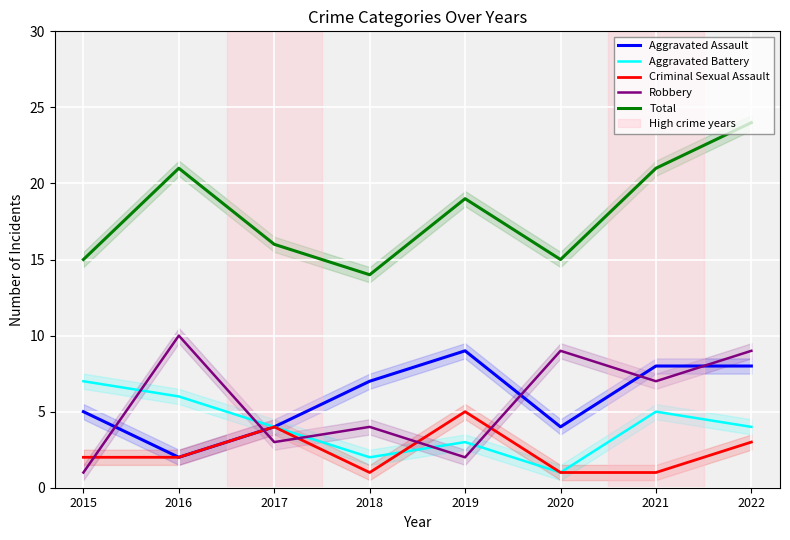

At how many categories does at least one series exceed 2?

8